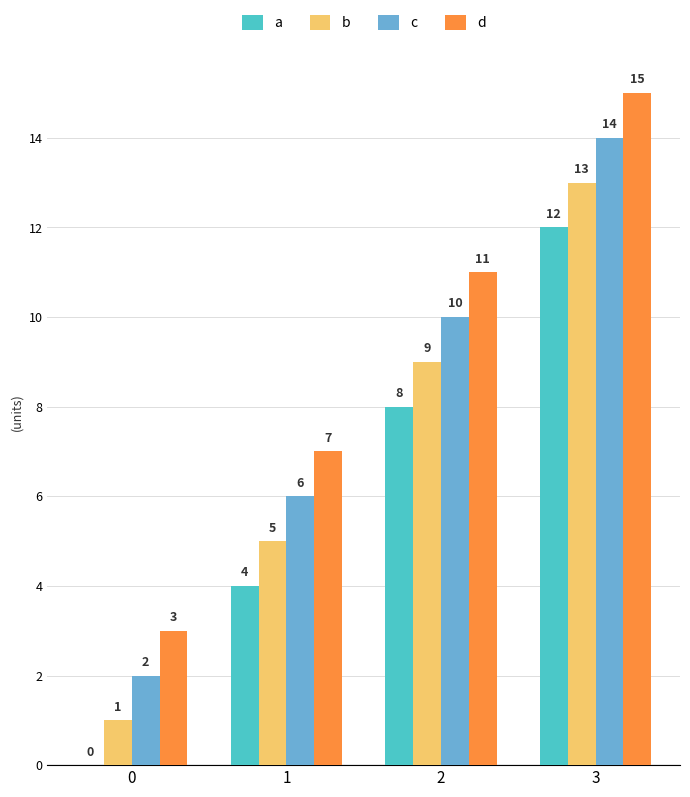

What is the sum of the d values at 1 and 3?

22